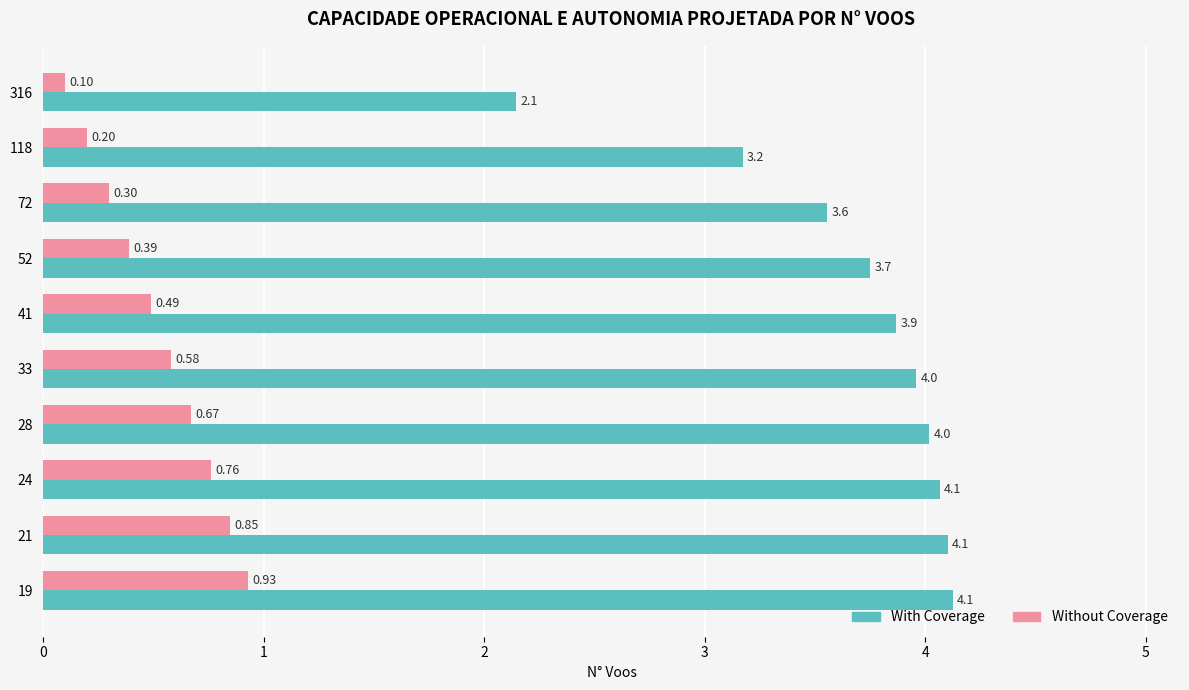

At 28, list the series in order from smallest to largest.

Without Coverage, With Coverage